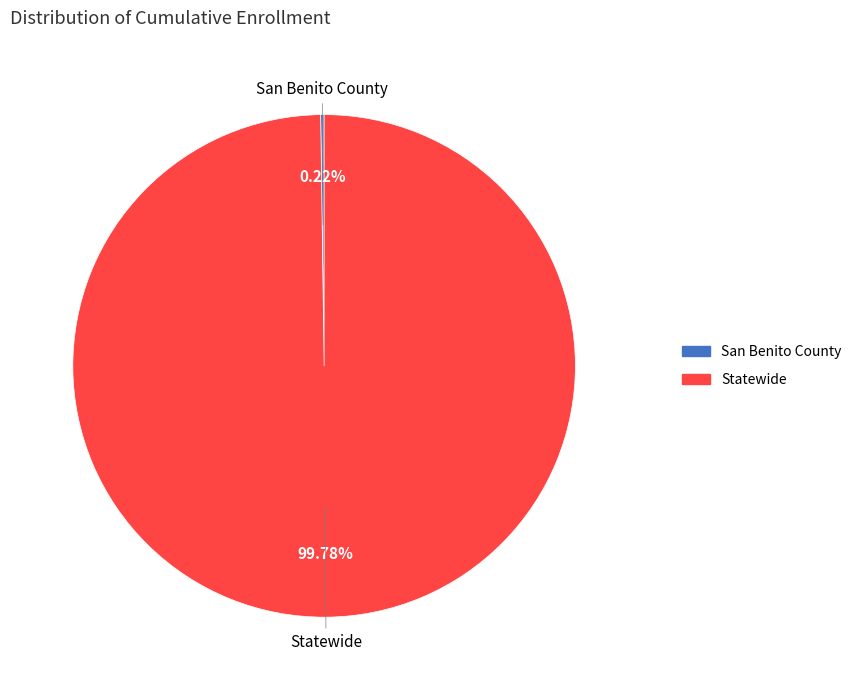

Which category accounts for the majority?

Statewide